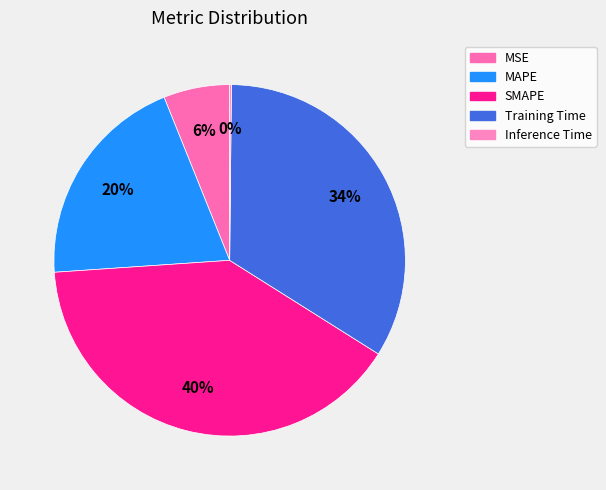

What is the smallest slice in the pie chart?

Inference Time